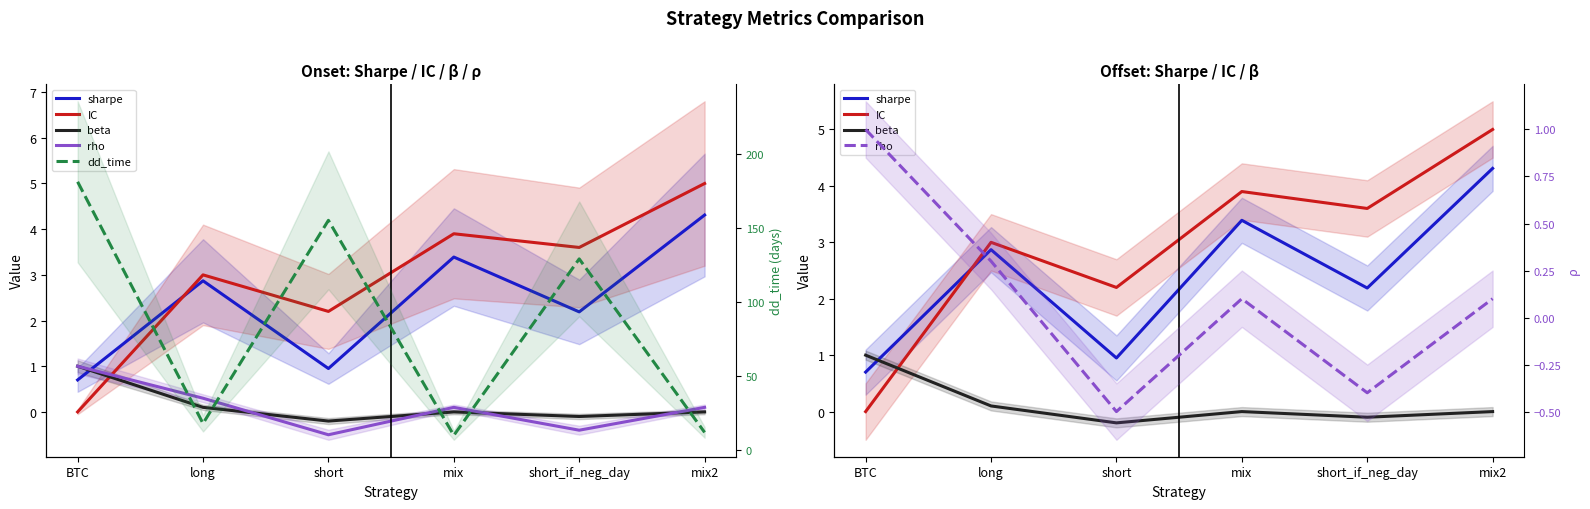

Reading left to right, extract all data points from this chart.

sharpe: 0.7	2.9	0.9	3.4	2.2	4.3
IC: 0.0	3.0	2.2	3.9	3.6	5.0
beta: 1.0	0.1	-0.2	0.0	-0.1	0.0
rho: 1.0	0.3	-0.5	0.1	-0.4	0.1
dd_time: 181.0	18.0	155.0	10.0	129.0	12.0